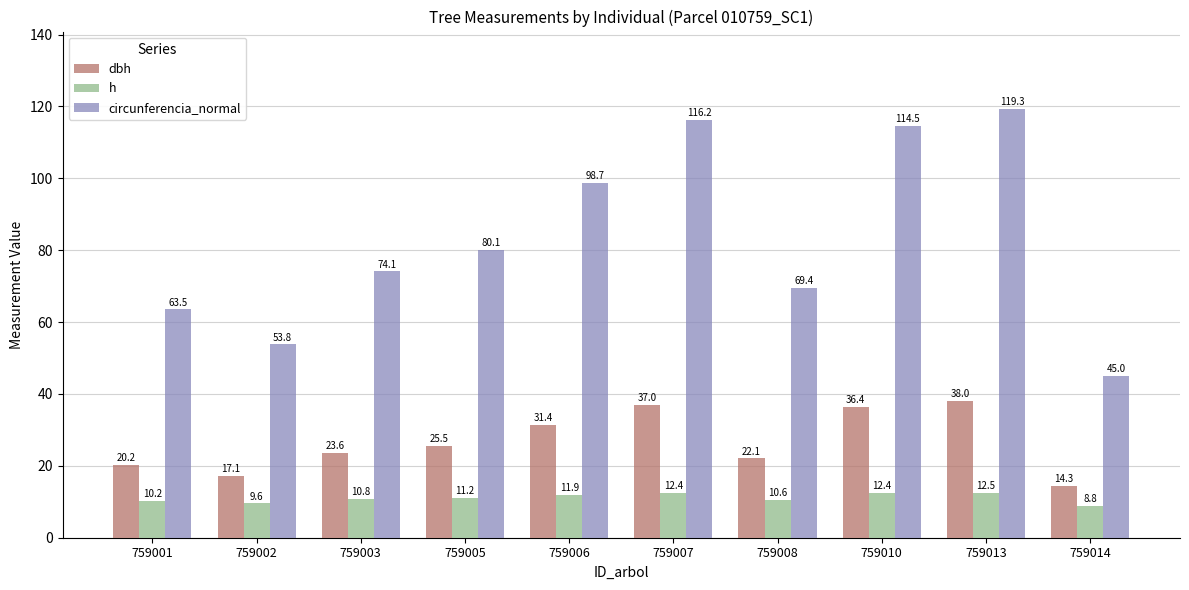

What value does the dbh series have at 759002?

17.1